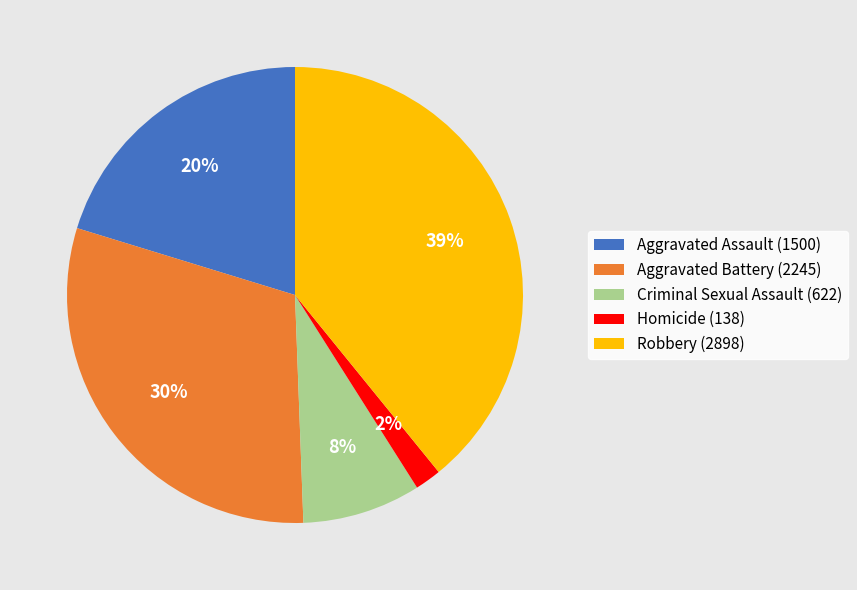

Is the sum of Aggravated Battery (2245) and Robbery (2898) greater than half?

Yes